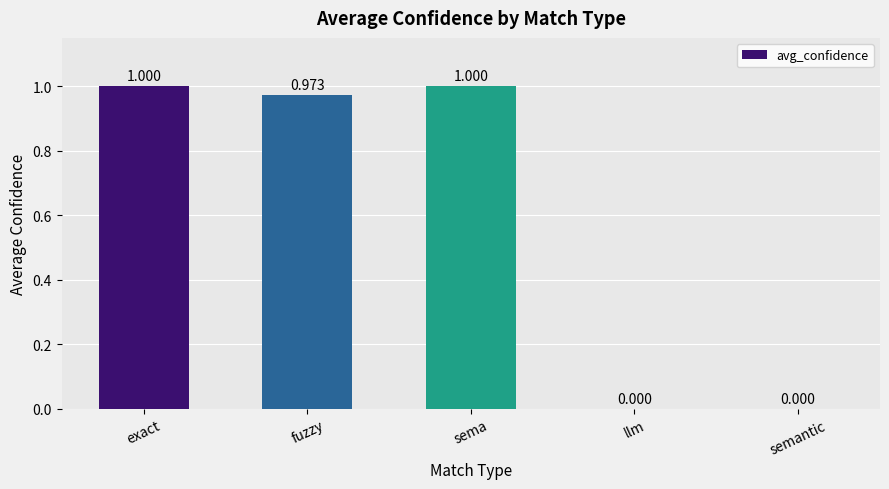

What is the maximum value shown in the chart?

1.0